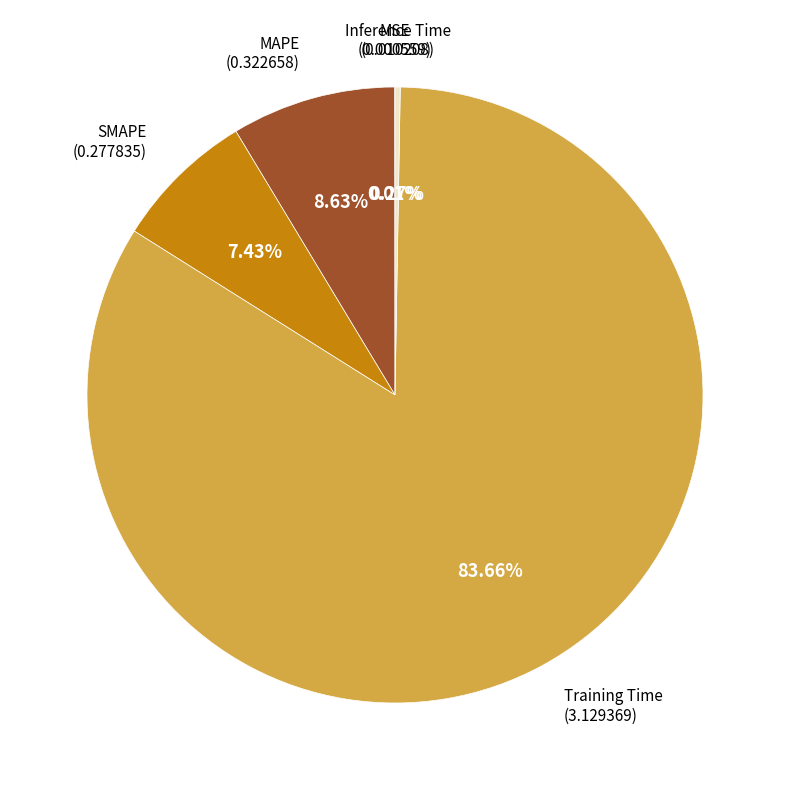

Does any single category account for the majority?

Yes